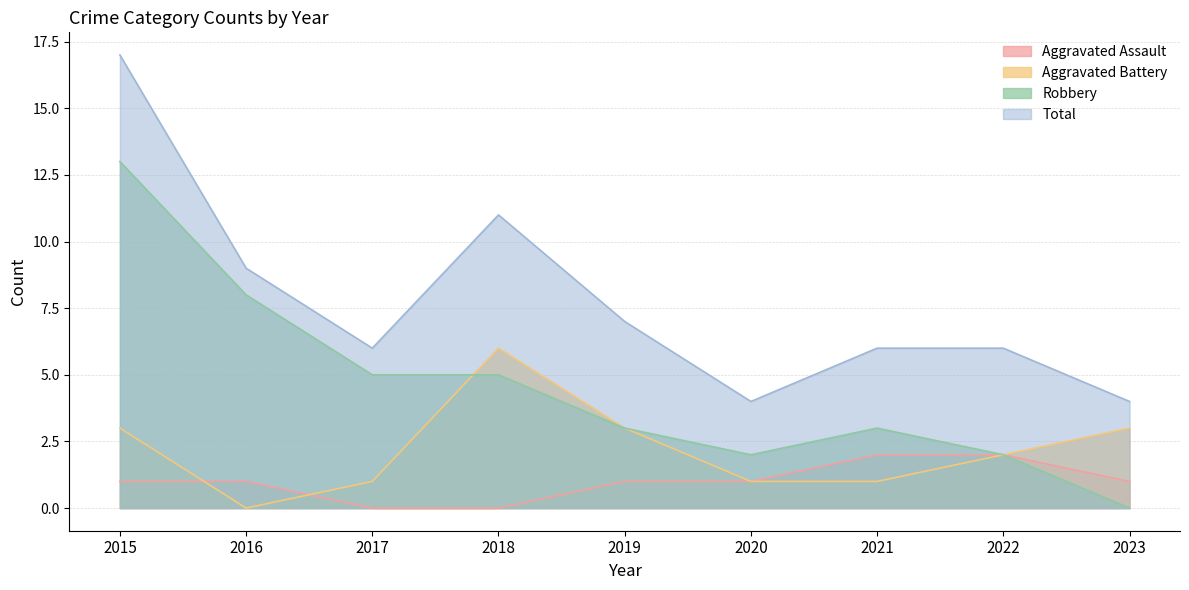

Where does the Total series first go above 6?

2015